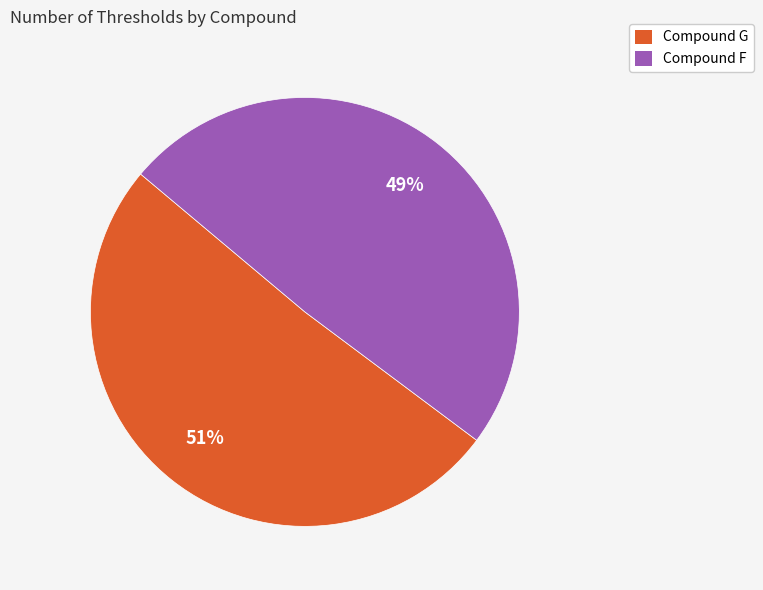

What percentage is the Compound F slice, to the nearest percent?

49%